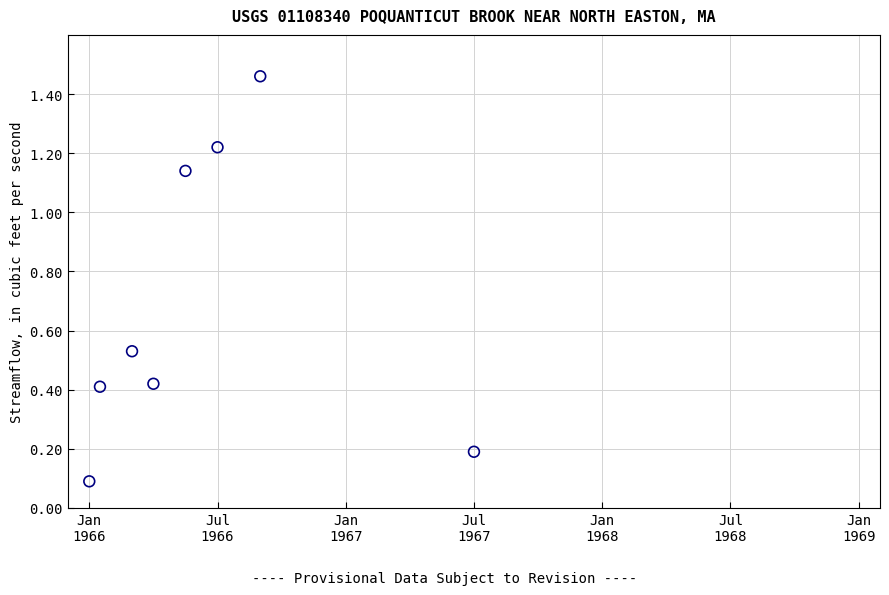

What is the average X value?

52.5